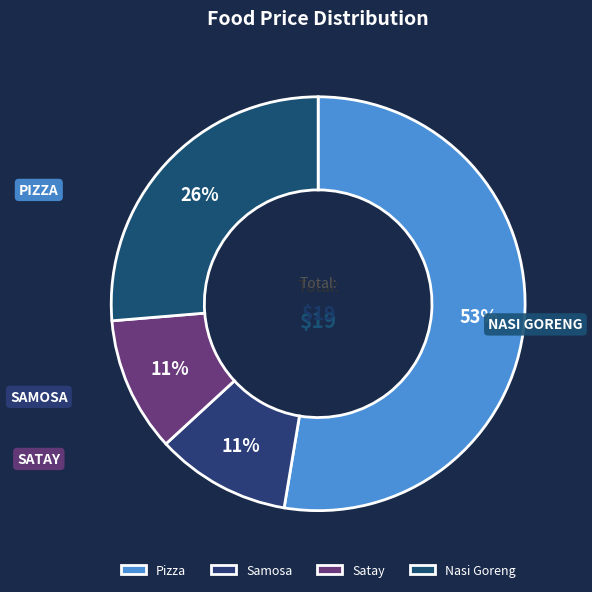

How many segments does this pie chart have?

4